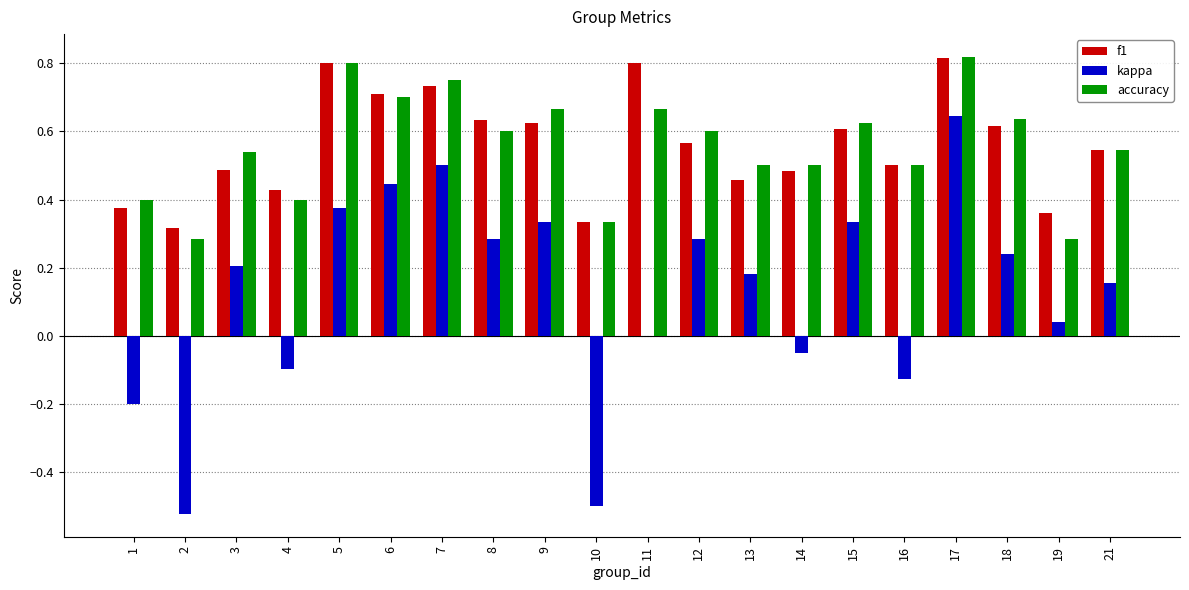

At which label does kappa reach its peak?

17